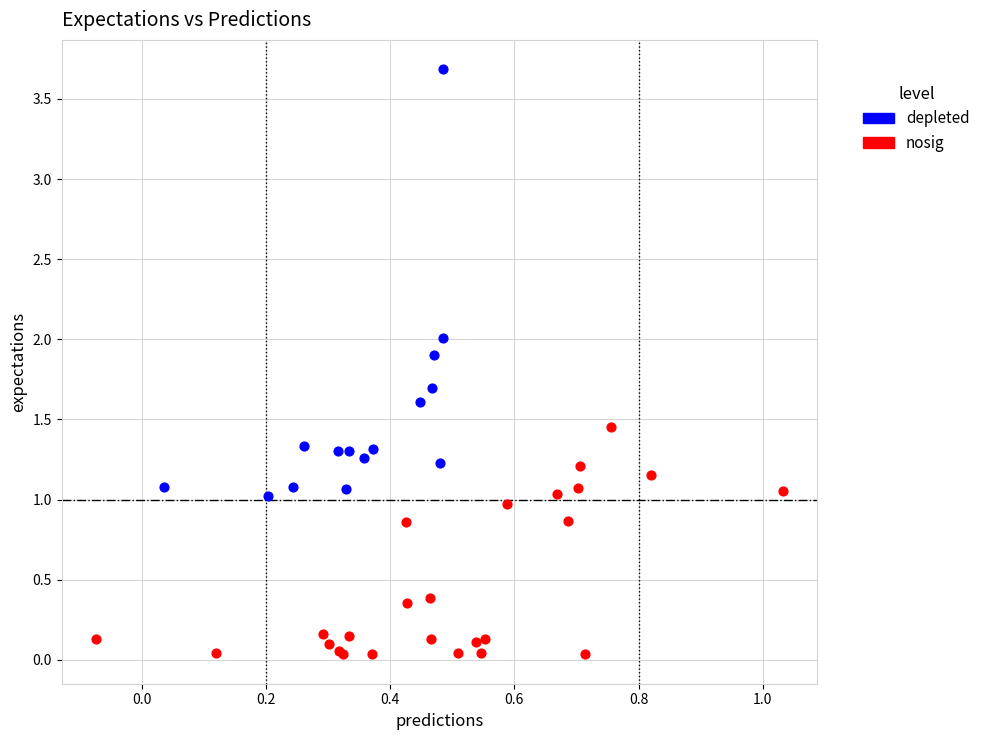

Which series contains the highest Y value?

depleted